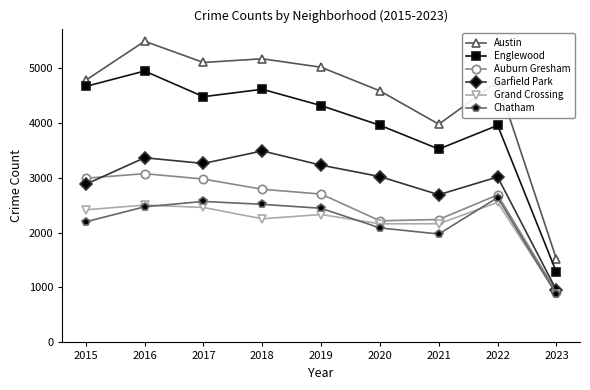

True or false: Chatham has a value of 2084 at 2020.

True